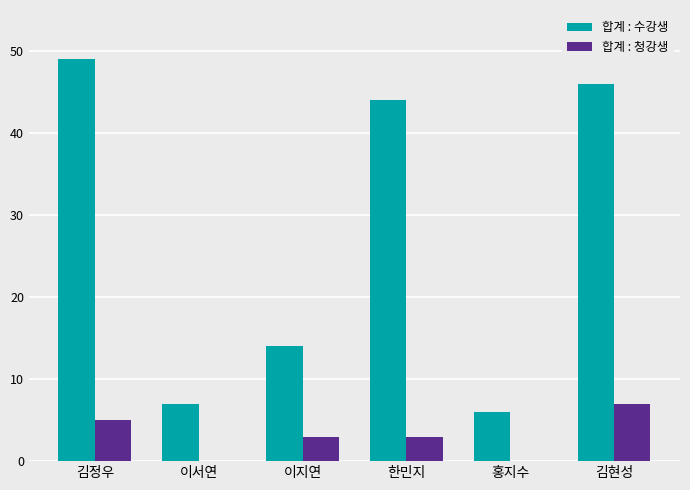

Between 김정우 and 홍지수, which series saw the biggest shift?

합계 : 수강생